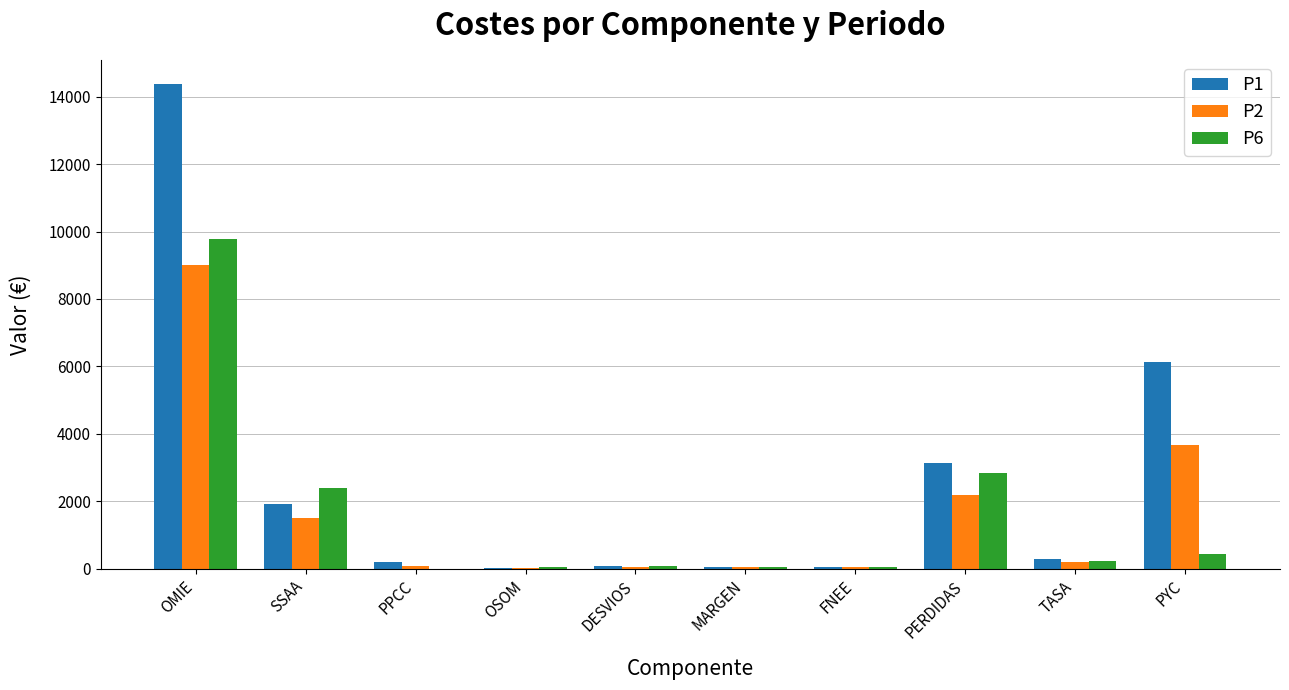

Where does the P1 series first go above 296?

OMIE